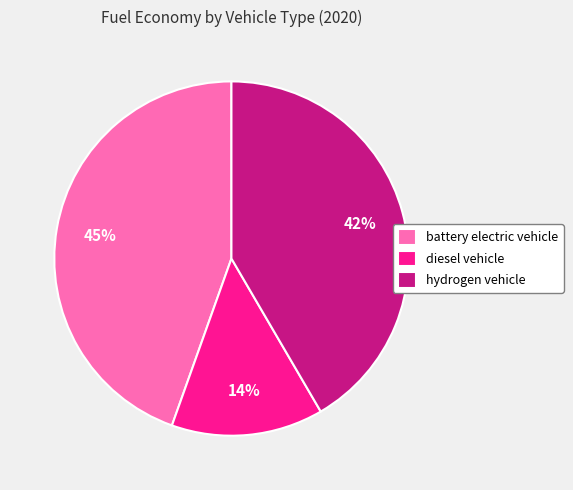

Is it true that hydrogen vehicle is 56% of the pie?

False